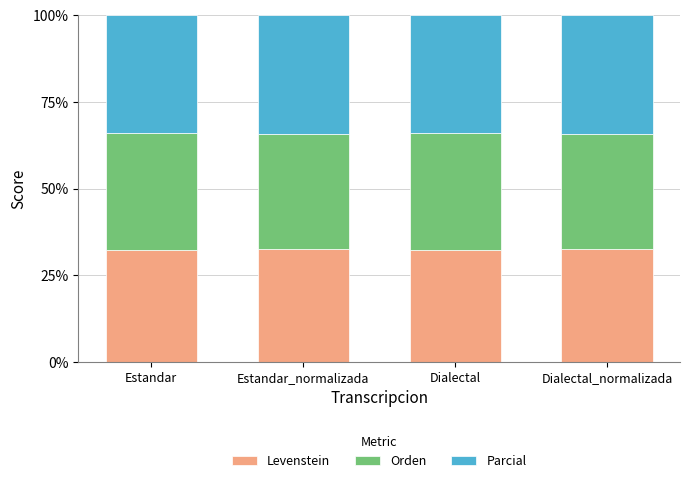

What is the minimum value for Levenstein?

32.2